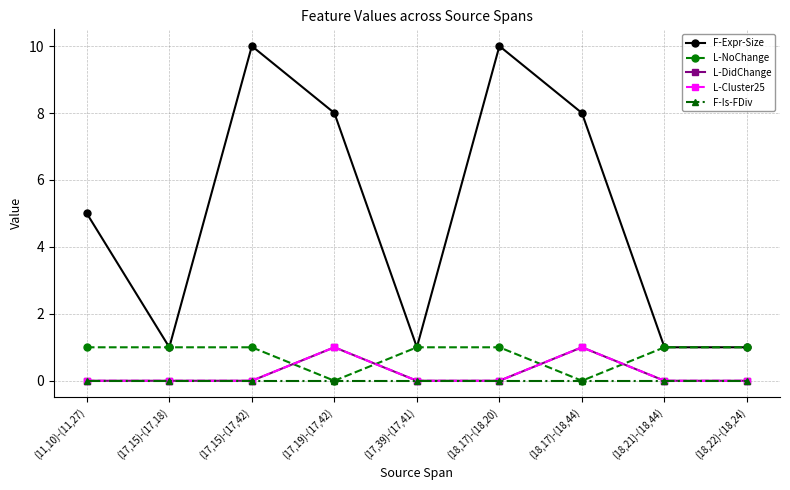

What is the difference between the highest and lowest values at (18,21)-(18,44)?

1